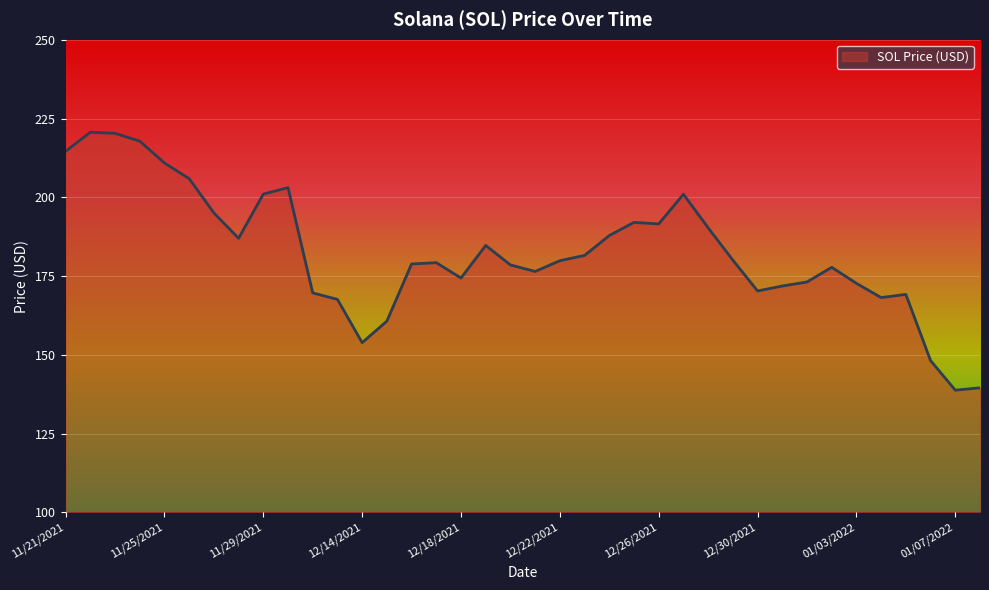

What is the minimum value shown in the chart?

138.8